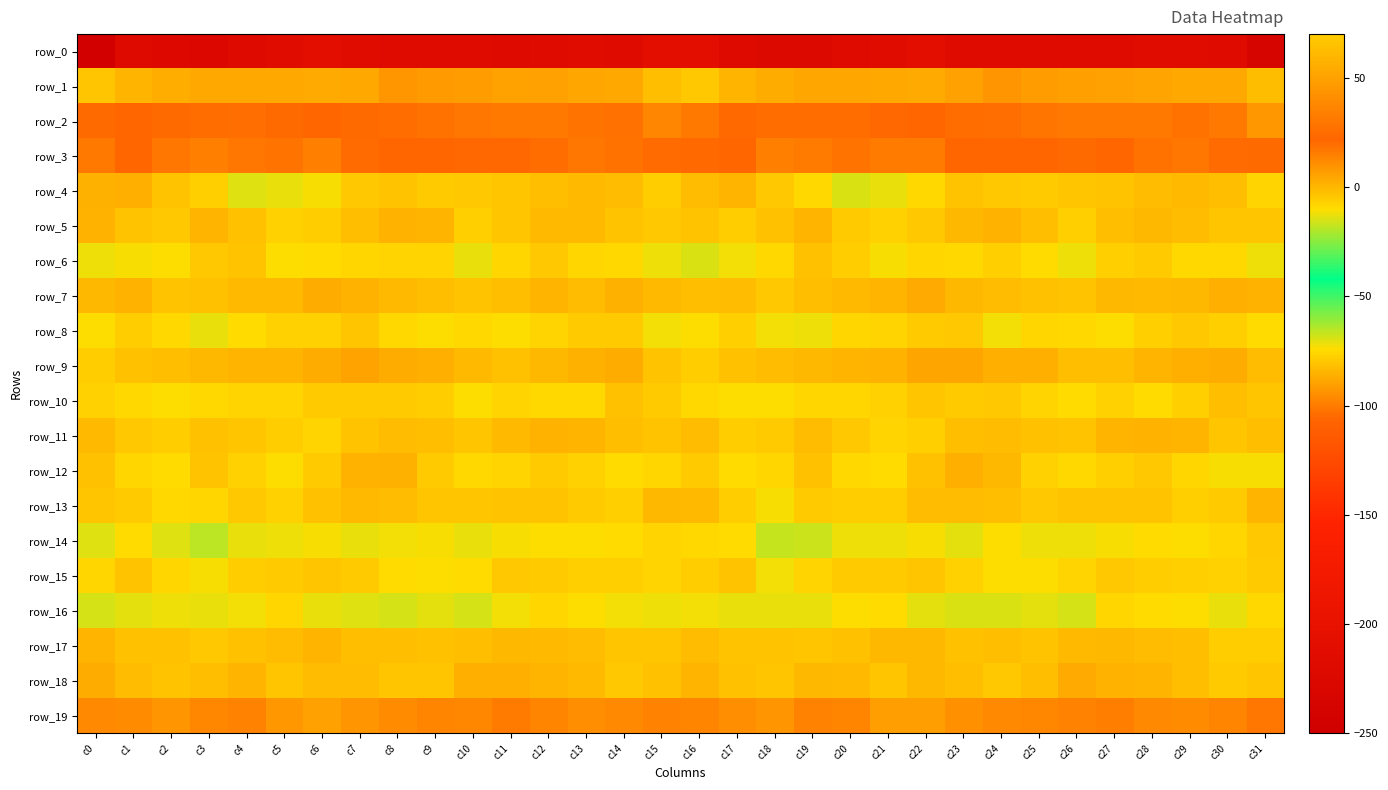

At c18, list the series in order from largest to smallest.

row_1, row_2, row_3, row_19, row_9, row_5, row_17, row_18, row_7, row_4, row_11, row_12, row_6, row_10, row_13, row_8, row_15, row_16, row_14, row_0